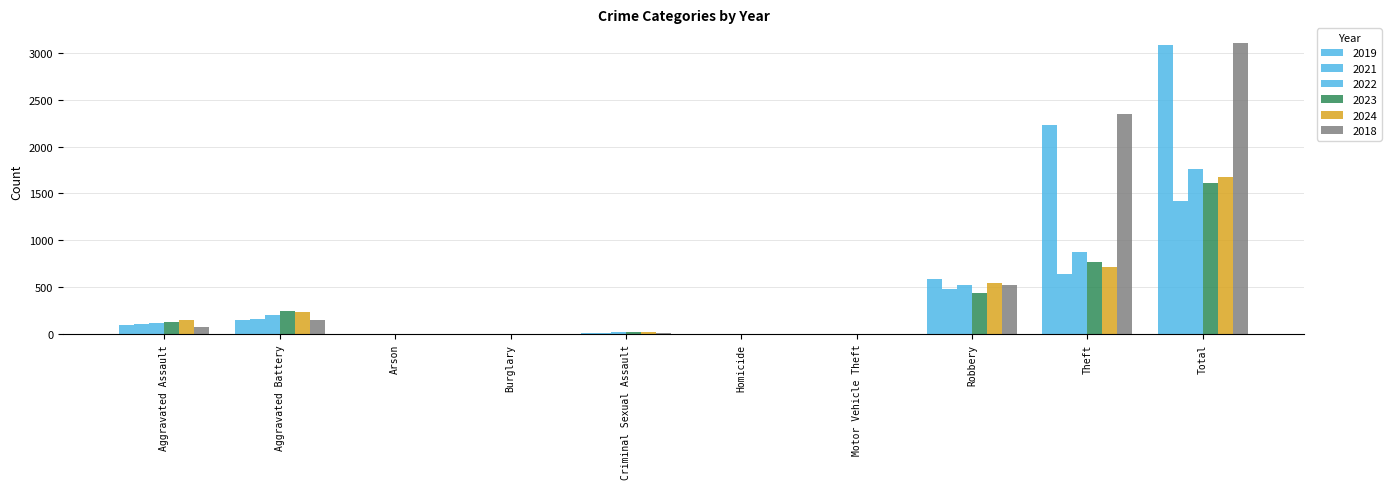

Which has a higher value, Arson or Total?

Total